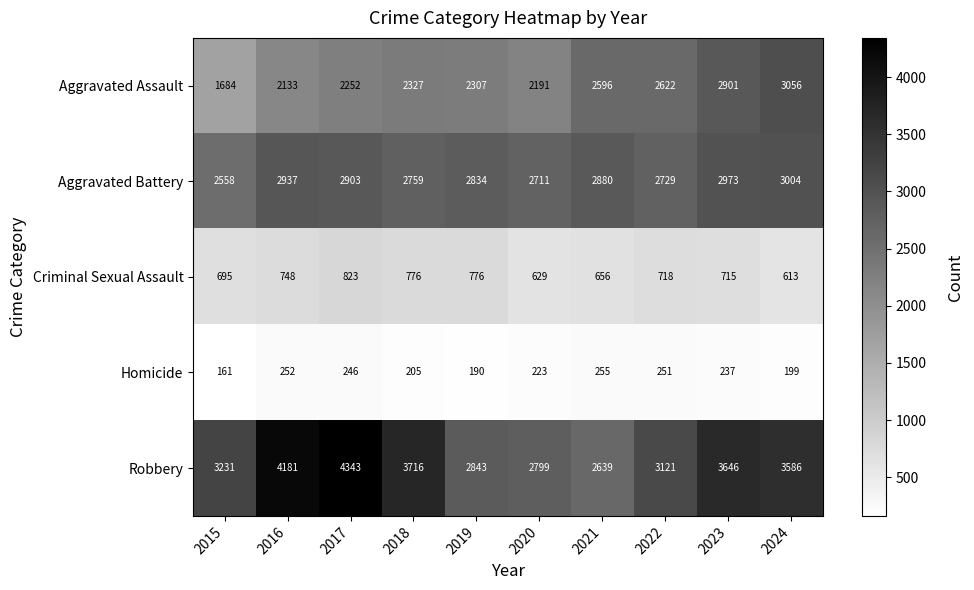

What is the sum of the Criminal Sexual Assault values at 2018 and 2024?

1389